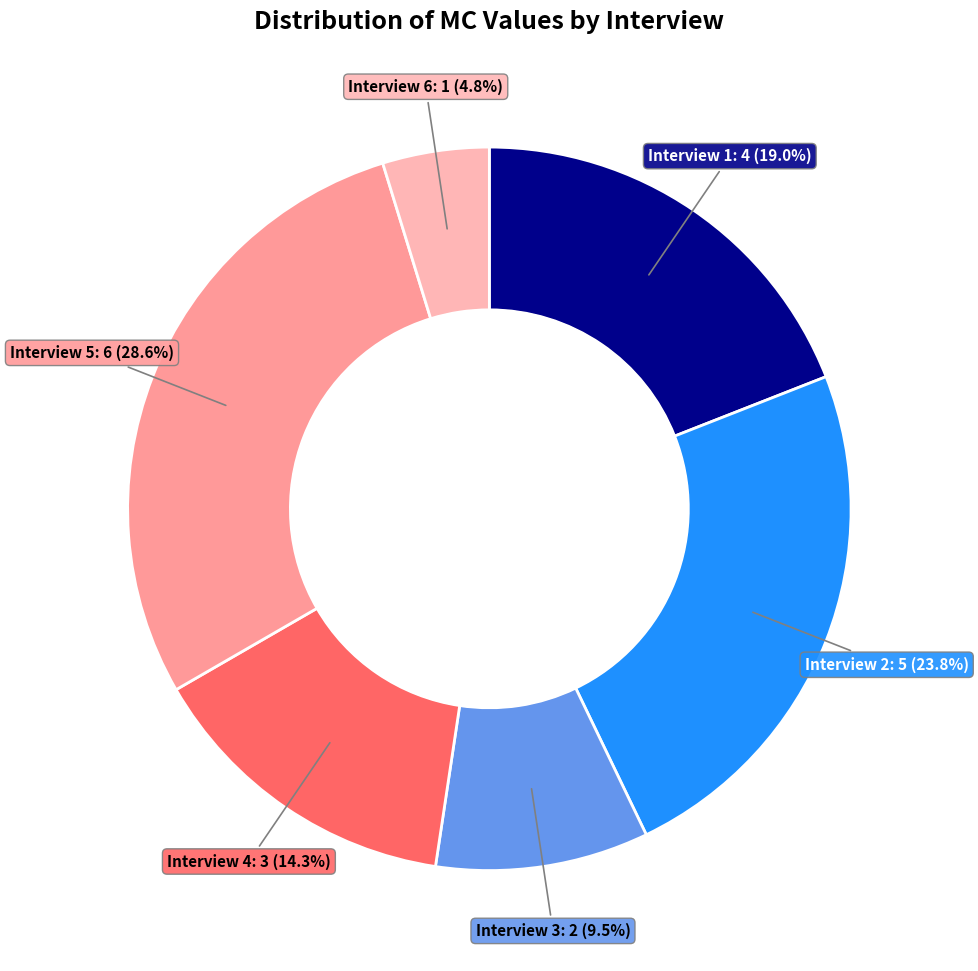

Does any single category account for the majority?

No